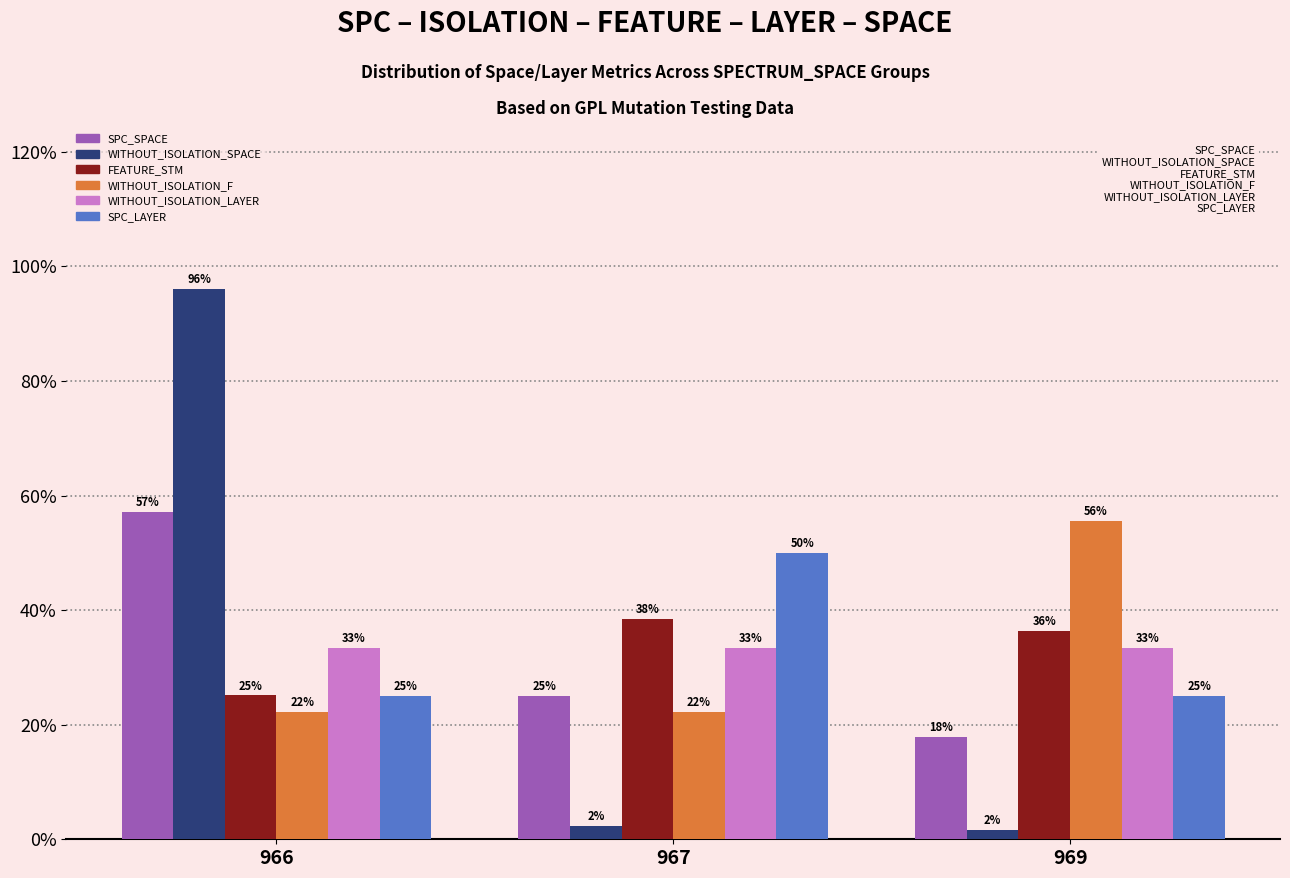

Reading left to right, list all the values displayed in this chart.

SPC_SPACE: 57.1	25.0	17.9
WITHOUT_ISOLATION_SPACE: 96.0	2.3	1.7
FEATURE_STM: 25.1	38.5	36.4
WITHOUT_ISOLATION_F: 22.2	22.2	55.6
WITHOUT_ISOLATION_LAYER: 33.3	33.3	33.3
SPC_LAYER: 25.0	50.0	25.0